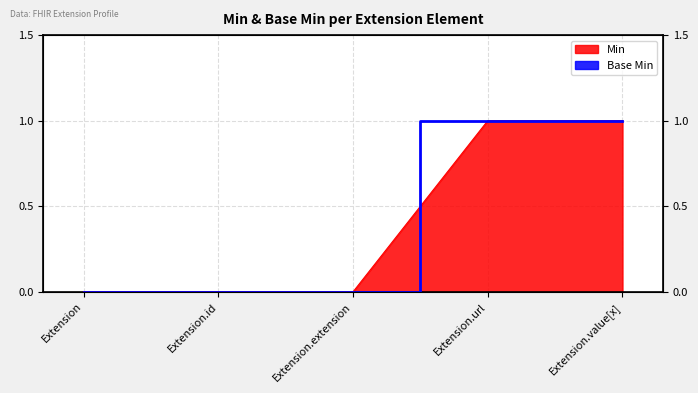

True or false: there are more than 2 points higher than both neighbors.

False